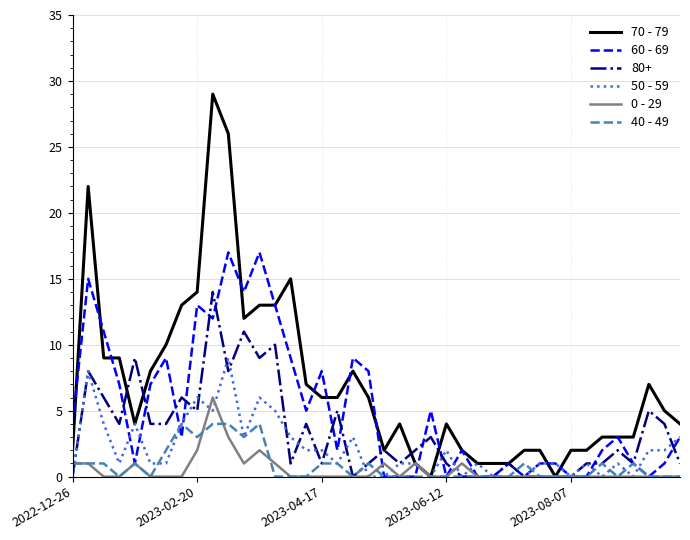

Does the chart display data point markers on the line(s)?

No